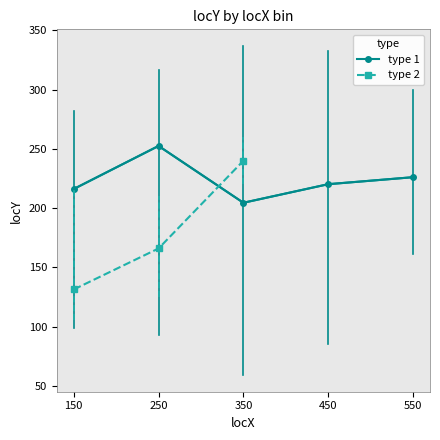

Which series has the largest total across all categories?

type 1